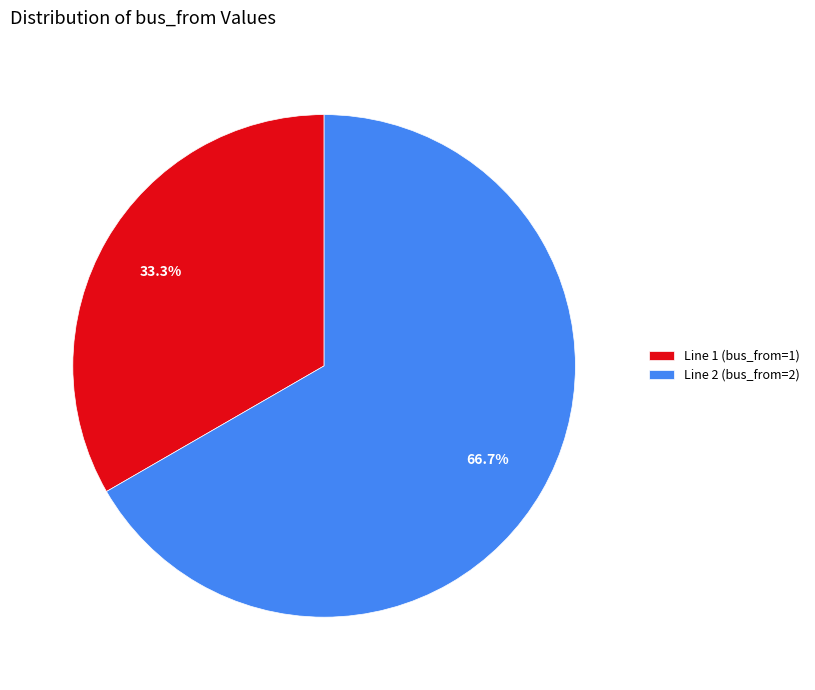

Does any single category account for the majority?

Yes